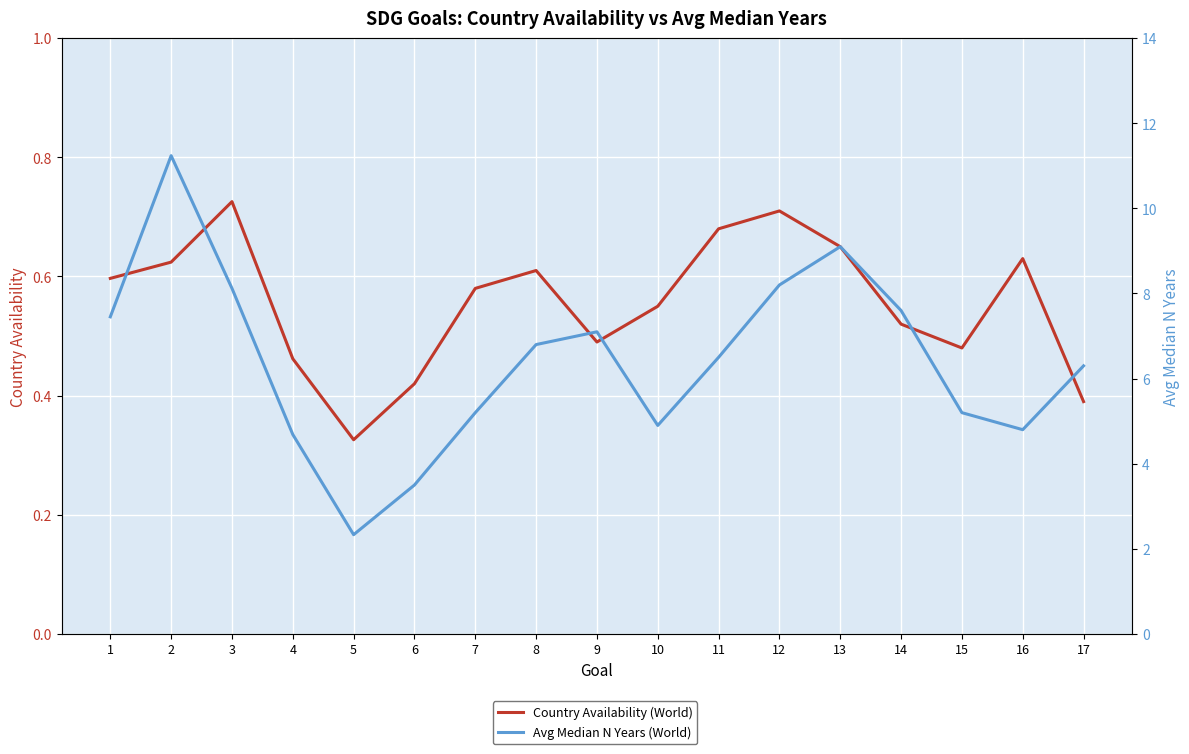

What is the total value across all series at 9?

7.6